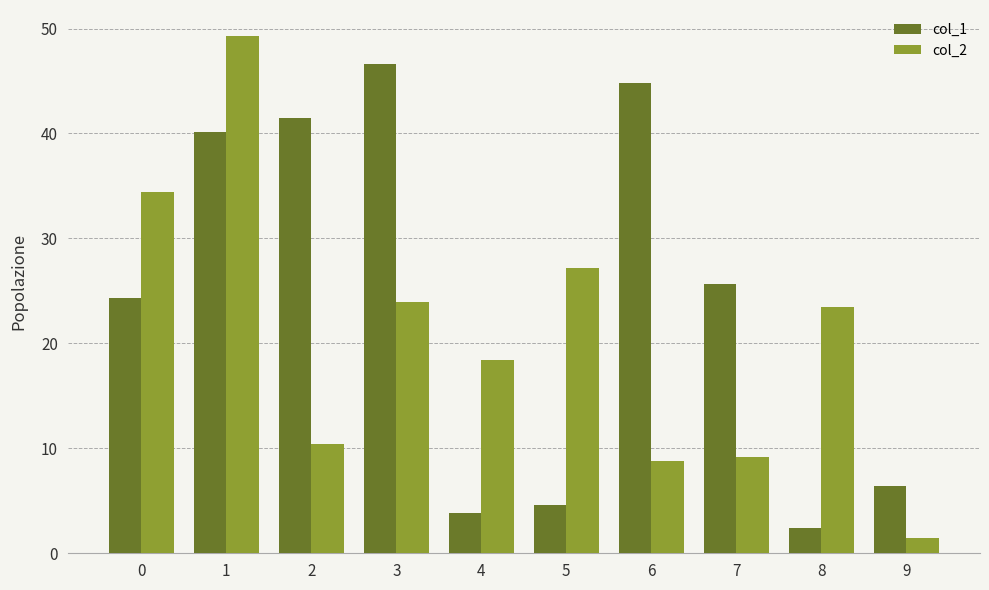

What is the total value across all series at 0?

58.7